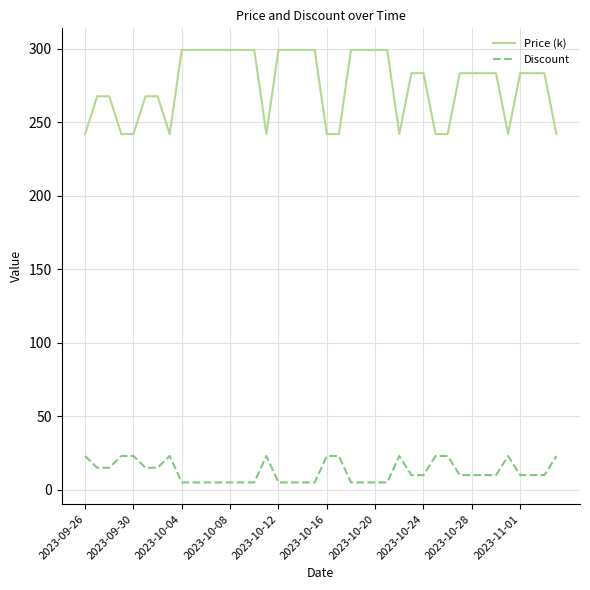

List the series in order of their peak value, highest first.

Price (k), Discount